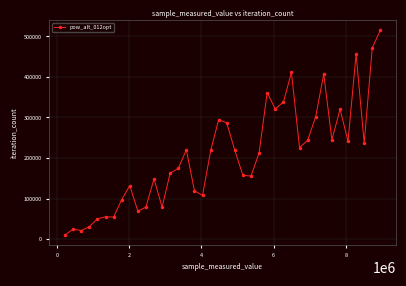

What is the difference between the maximum and minimum values?

505178.6